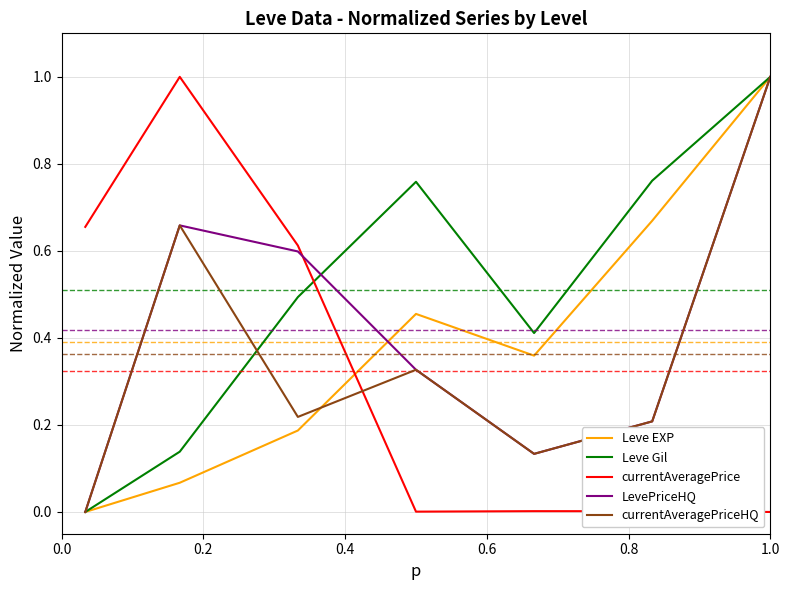

After their last crossing, which series has the higher values: LevePriceHQ or currentAveragePrice?

LevePriceHQ